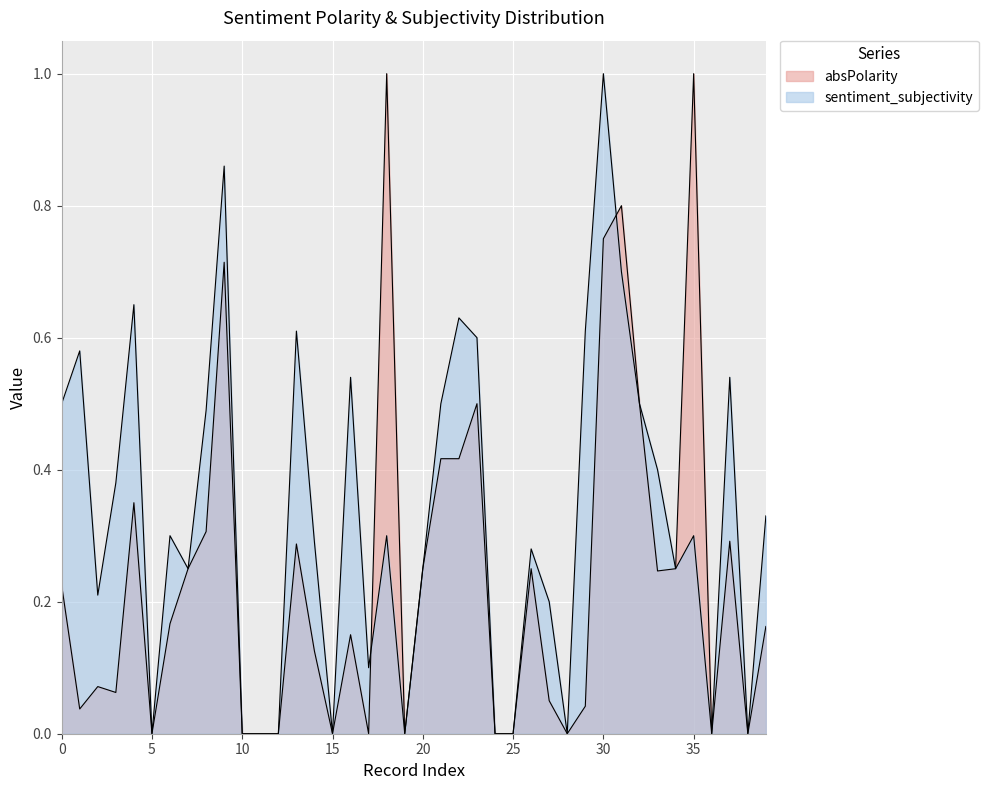

Does the chart display data point markers on the line(s)?

No